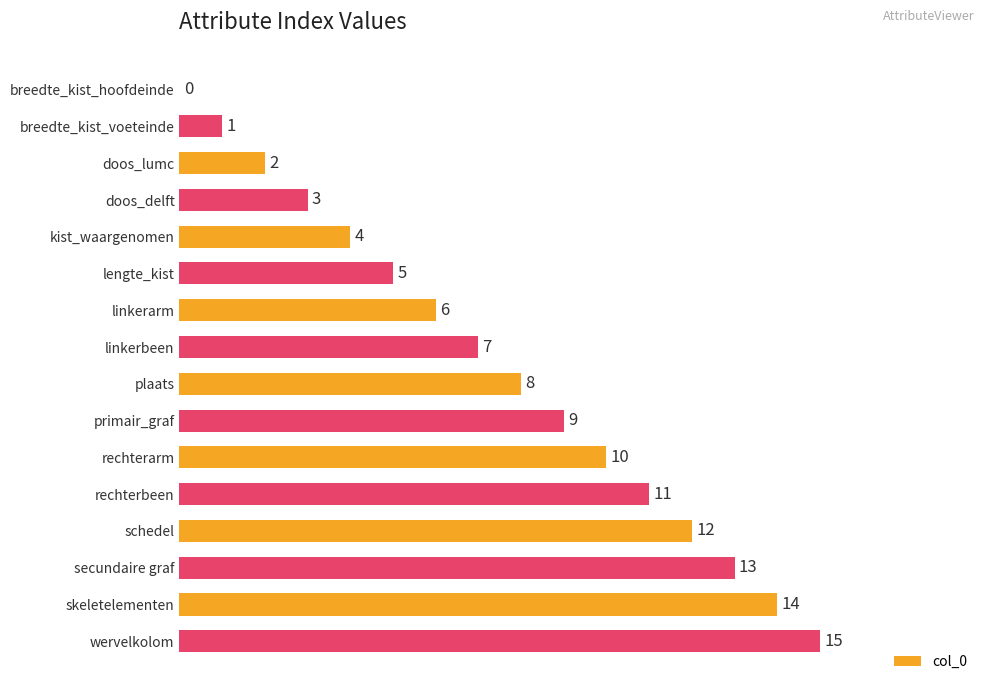

At which label is the value closest to 7?

linkerbeen